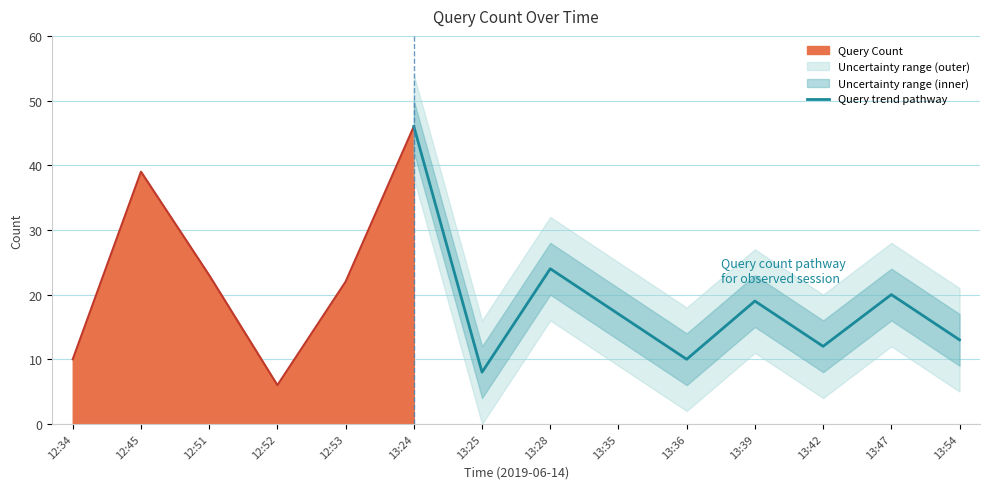

At which label is Query trend pathway closest to 27?

13:28